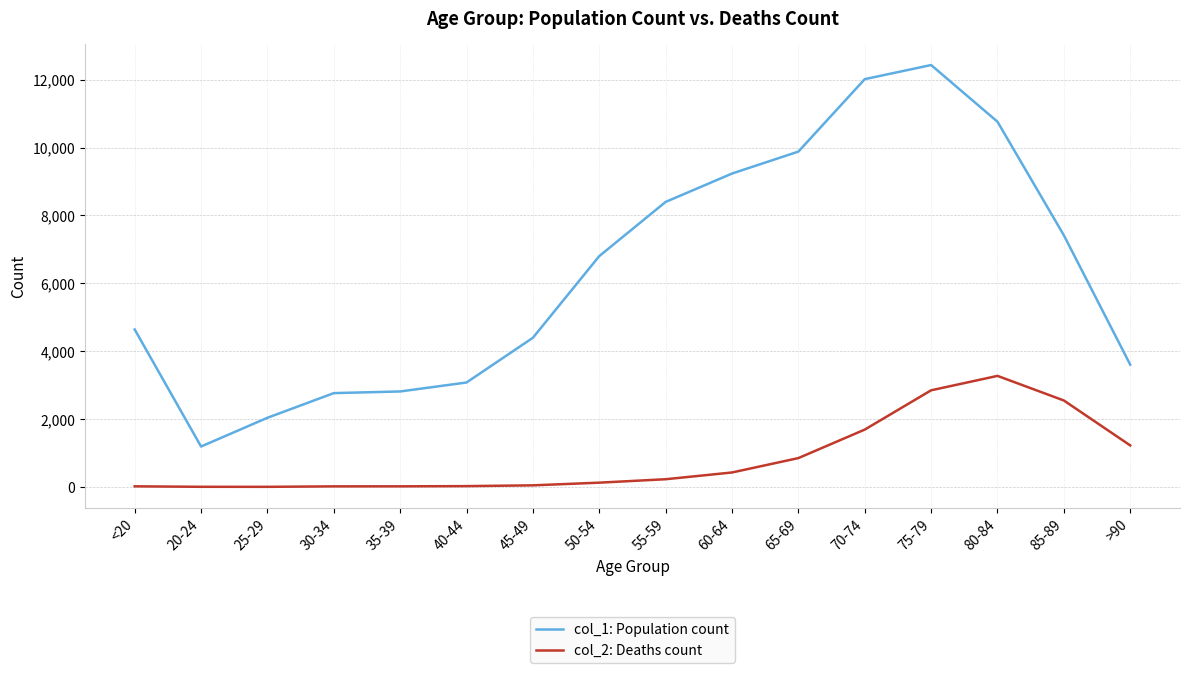

How many distinct data groups are displayed?

2